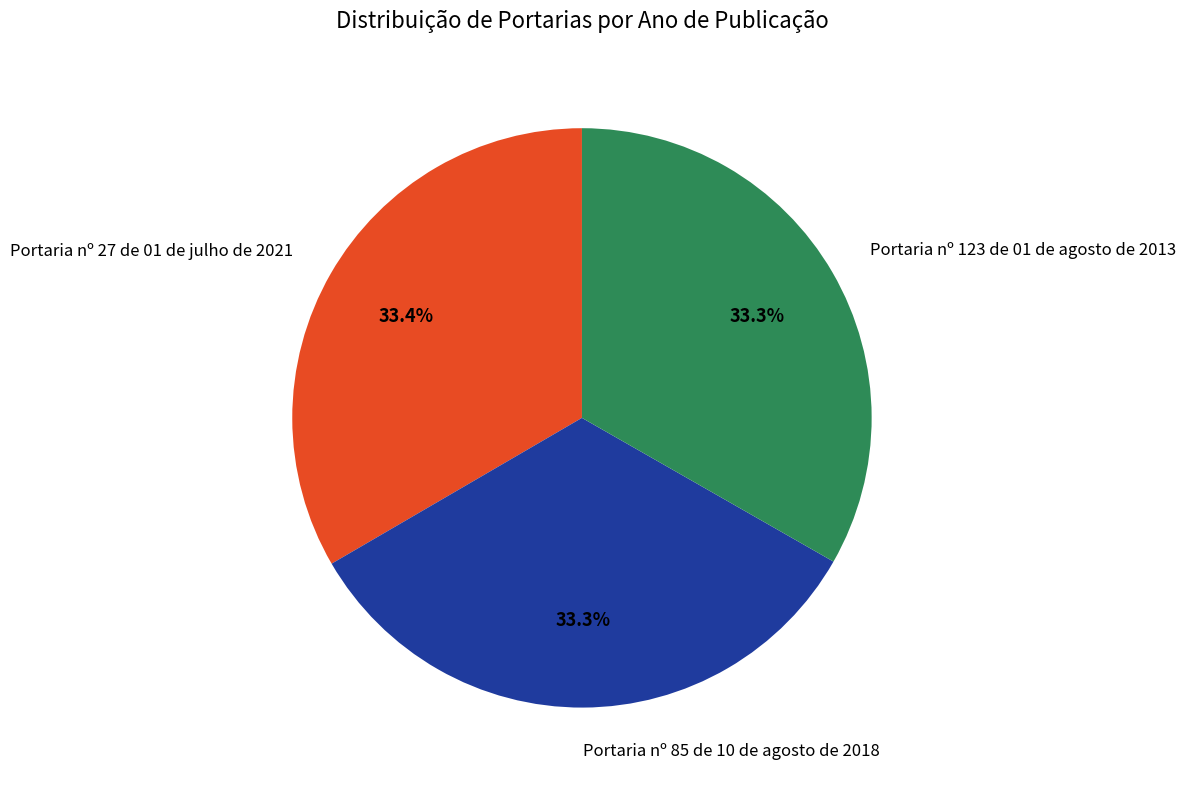

What is the ratio of the value at Portaria nº 27 de 01 de julho de 2021 to the value at Portaria nº 123 de 01 de agosto de 2013?

1.0